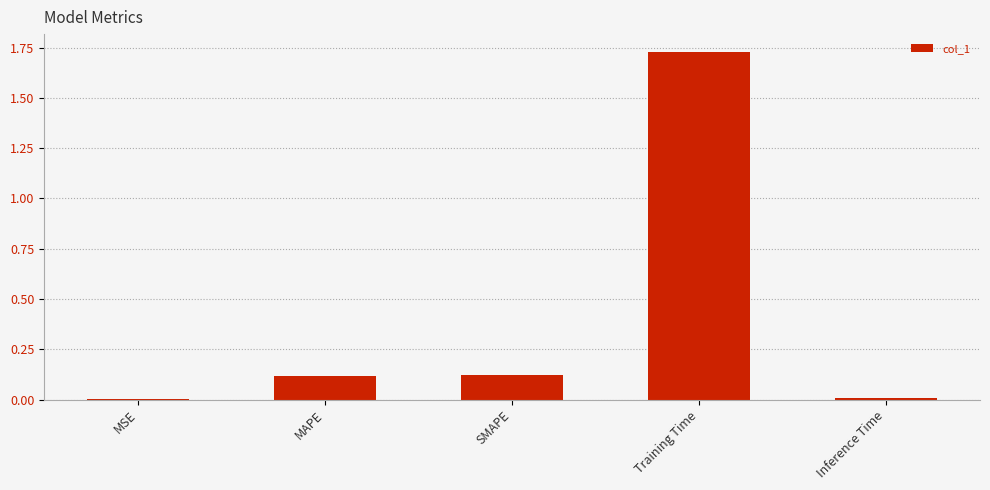

The value at Training Time is 2.8. True or false?

False